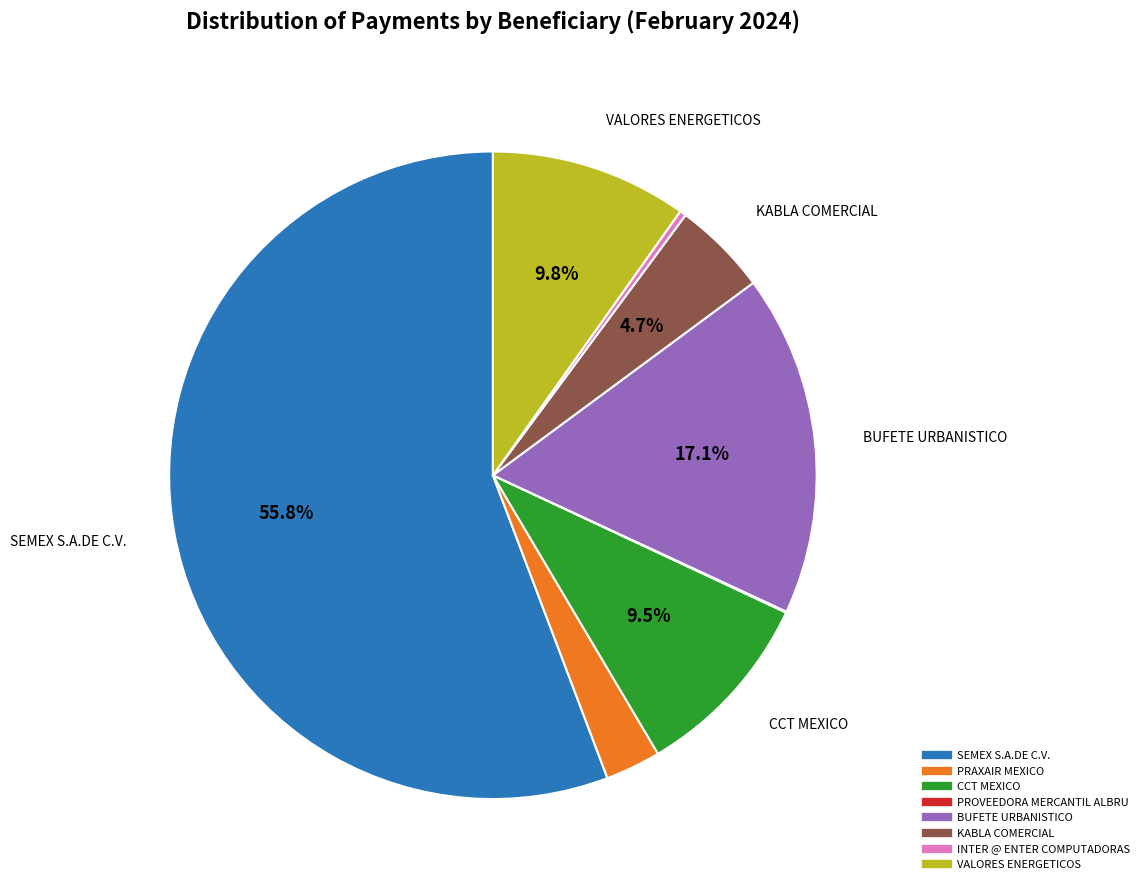

Which slice represents more than half of the pie?

SEMEX S.A.DE C.V.